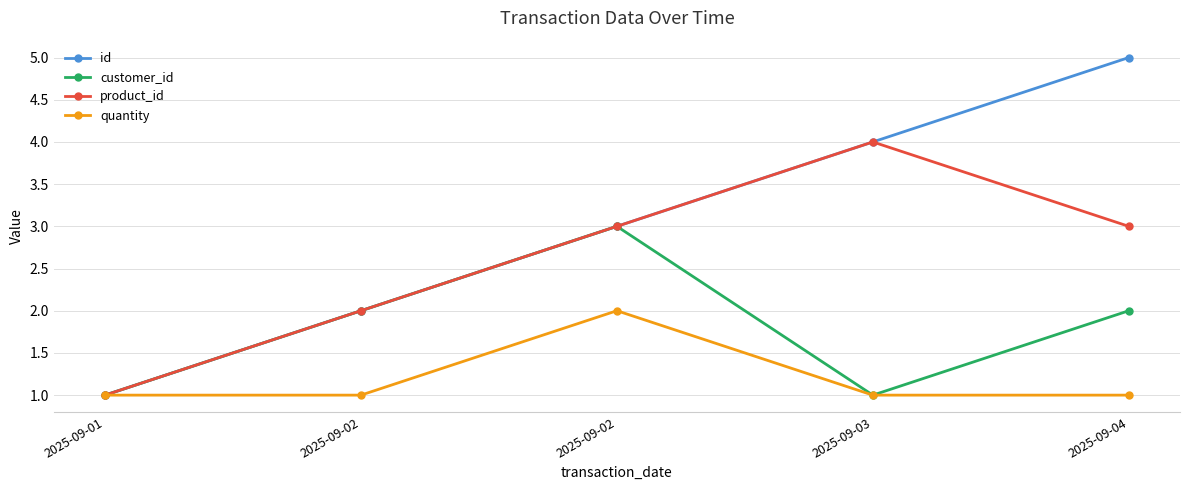

How many lines are shown in the chart?

4